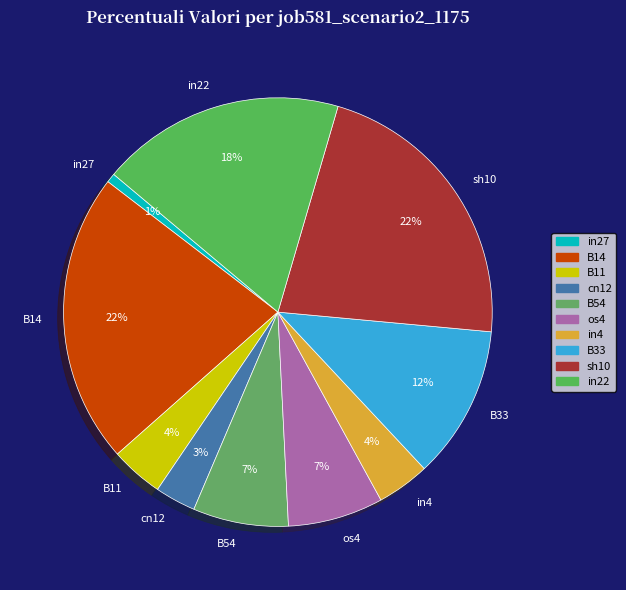

Is in27 the majority of the pie?

No